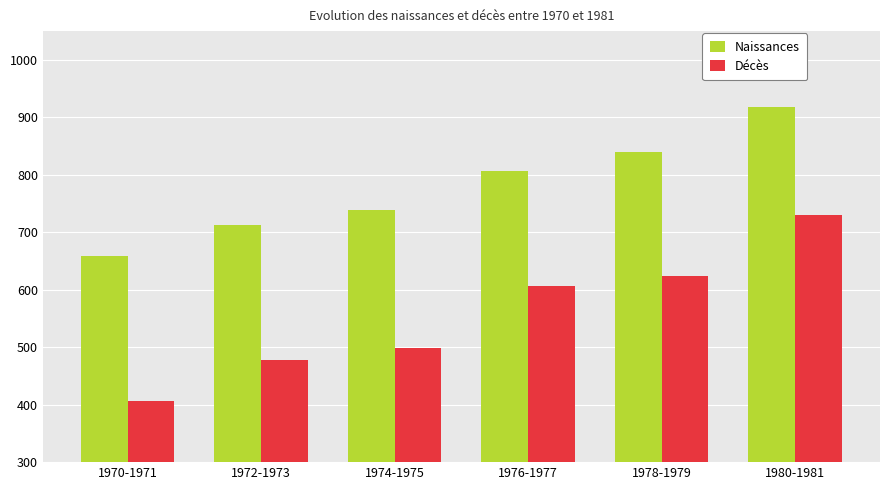

Reading left to right, what are all the values shown in this chart?

Naissances: 1970-1971=658.1	1972-1973=712.6	1974-1975=737.9	1976-1977=806.1	1978-1979=840.1	1980-1981=917.2
Décès: 1970-1971=406.6	1972-1973=477.4	1974-1975=499.1	1976-1977=606.6	1978-1979=623.3	1980-1981=729.3